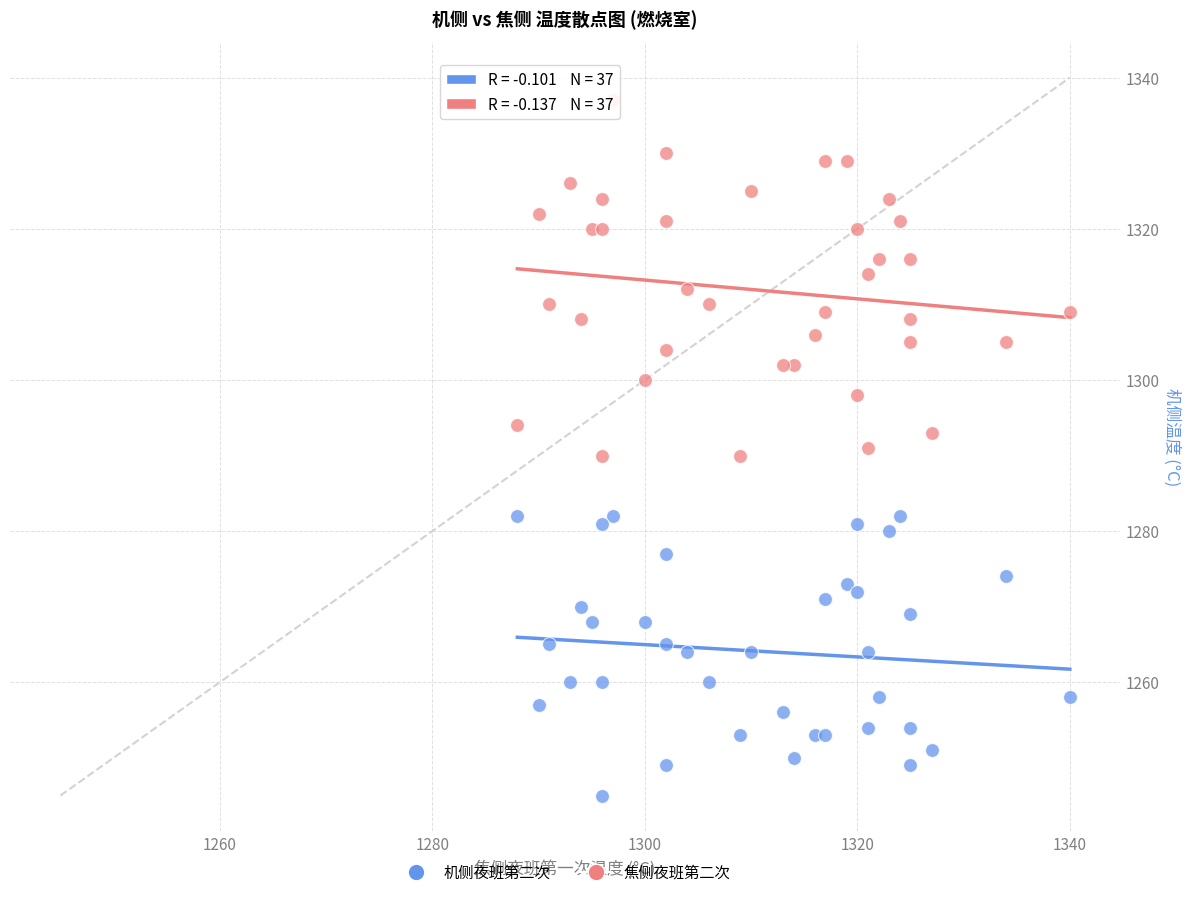

What are all the series names shown in the legend?

机侧夜班第二次, 焦侧夜班第二次